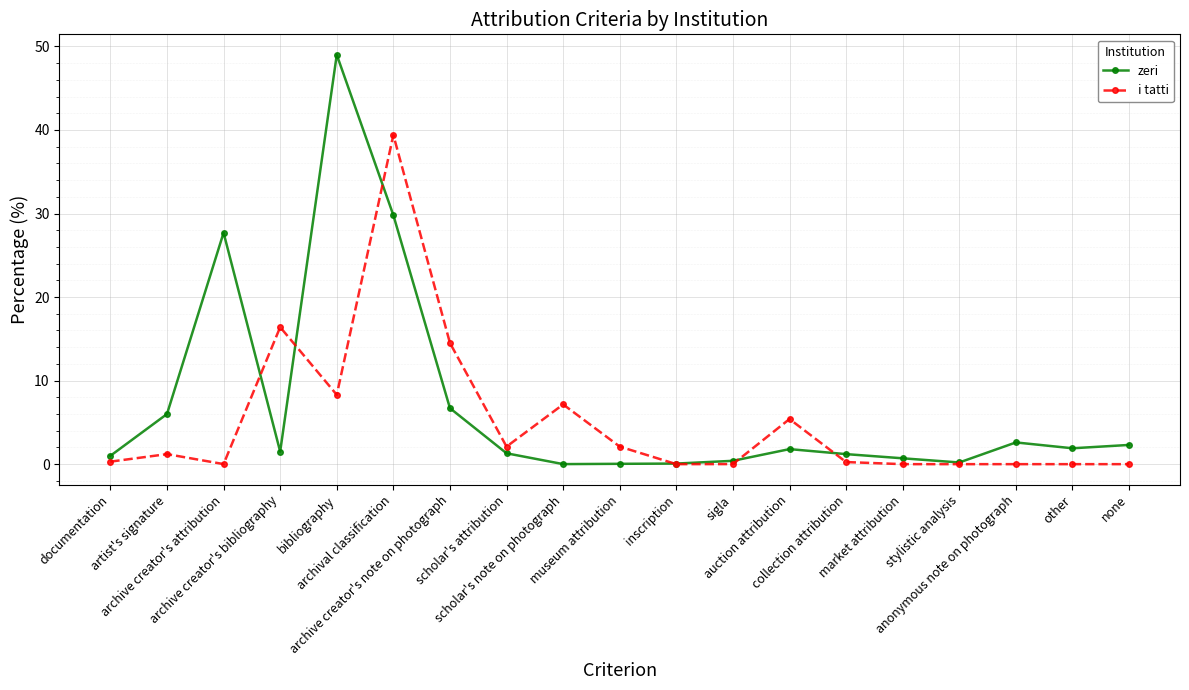

Is it true that zeri equals 1.0 at documentation?

True